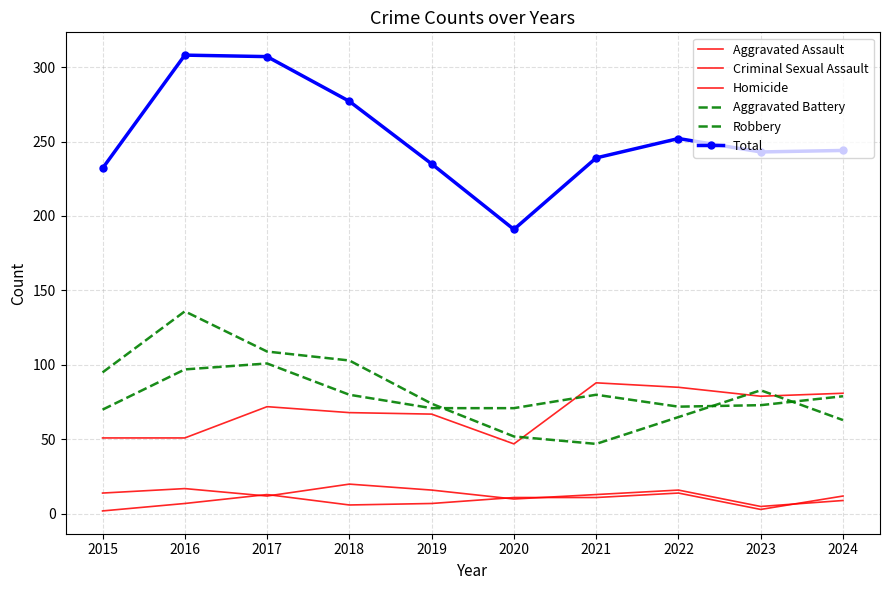

At which label does Robbery first exceed 83?

2015